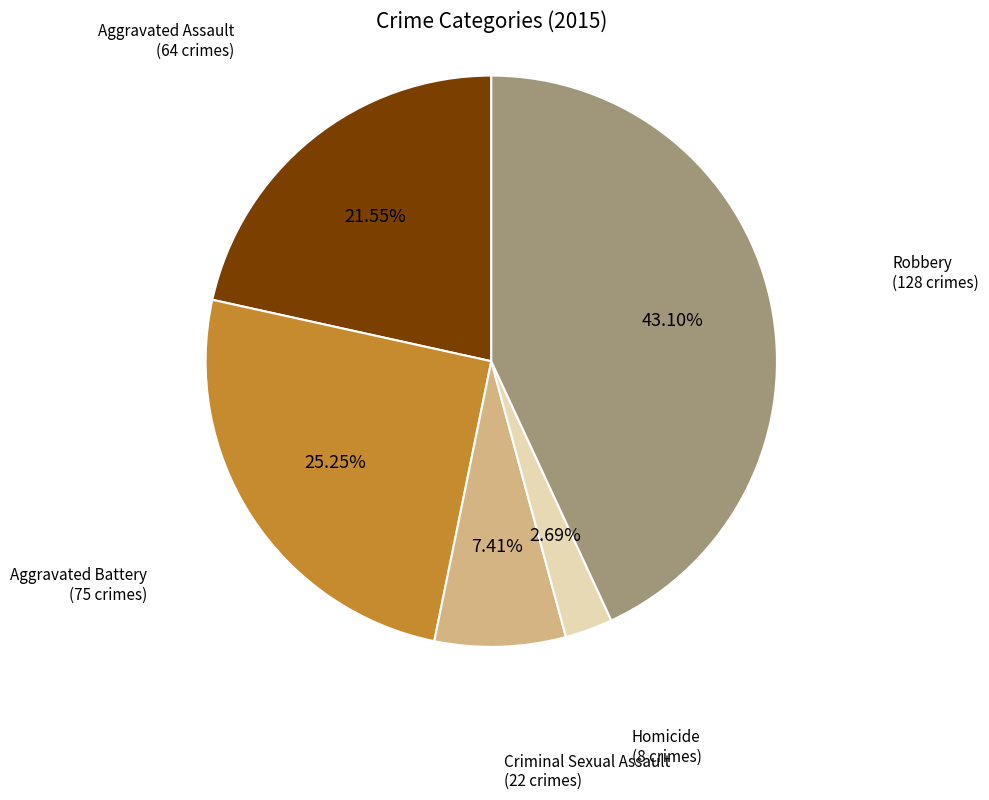

To the nearest percent, what is the average slice percentage?

20%